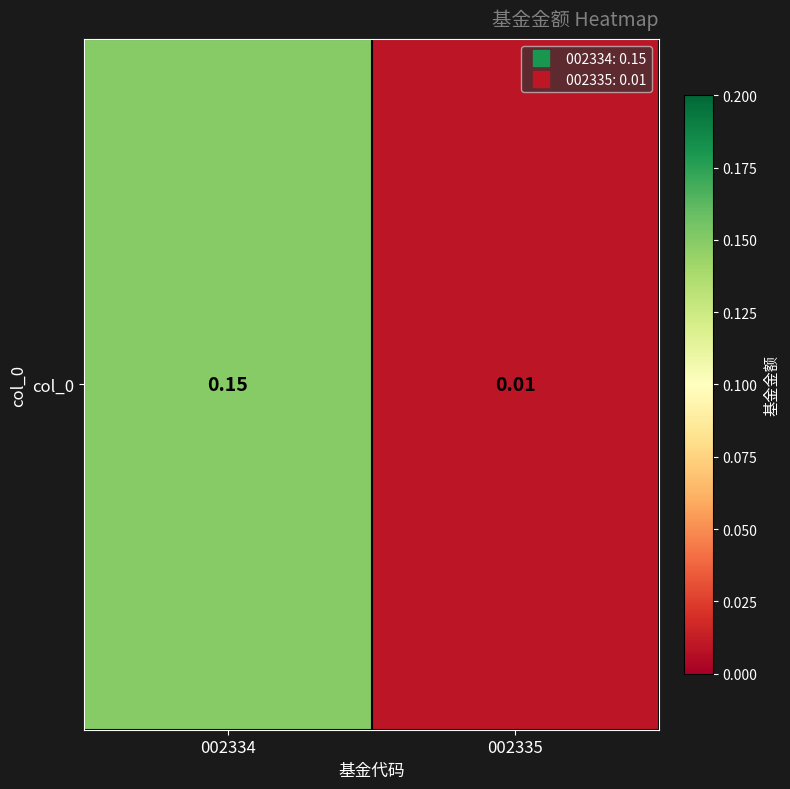

The value at 002335 is 0.0. True or false?

False